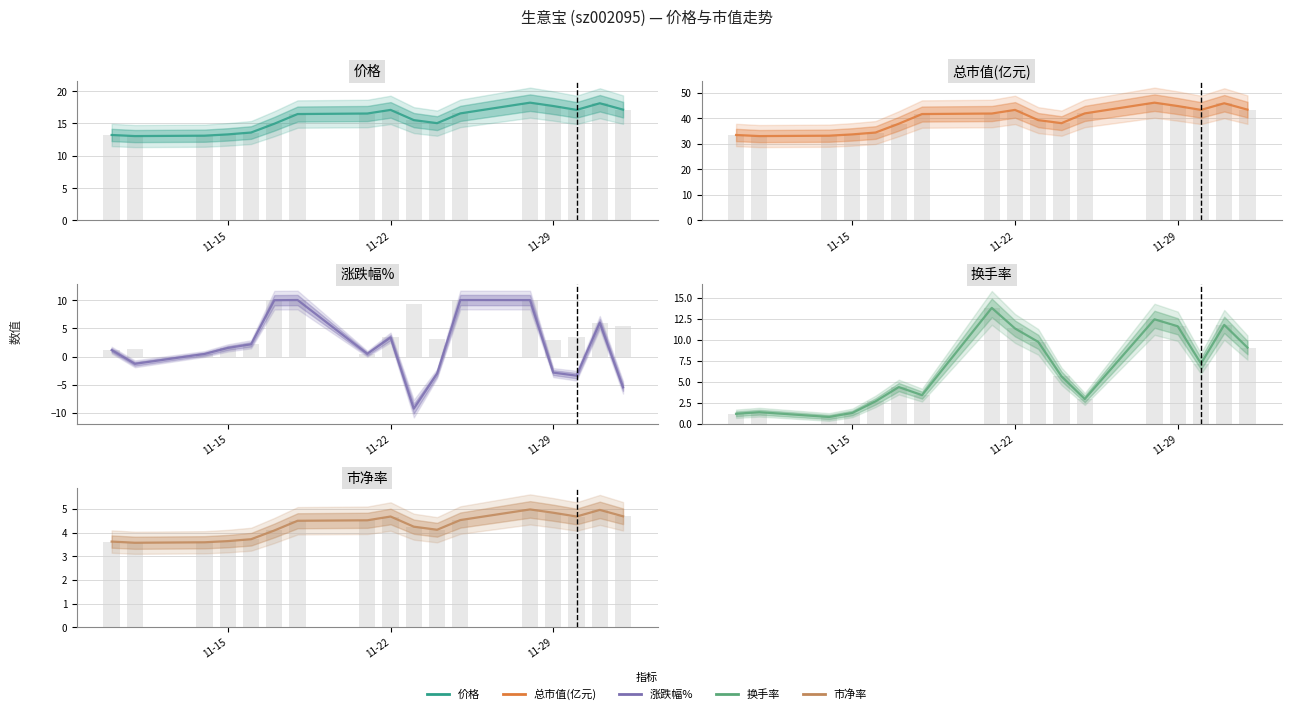

What is the value of the 换手率 bar at the 7th from the left?

3.4